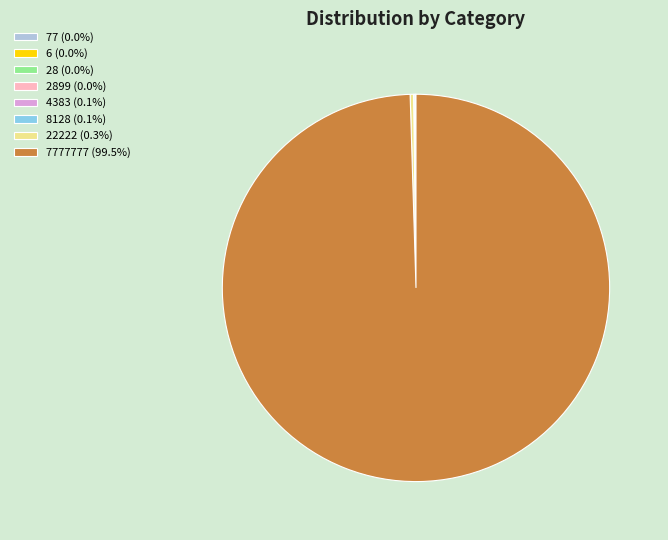

Is there any slice that represents more than half of the pie?

Yes